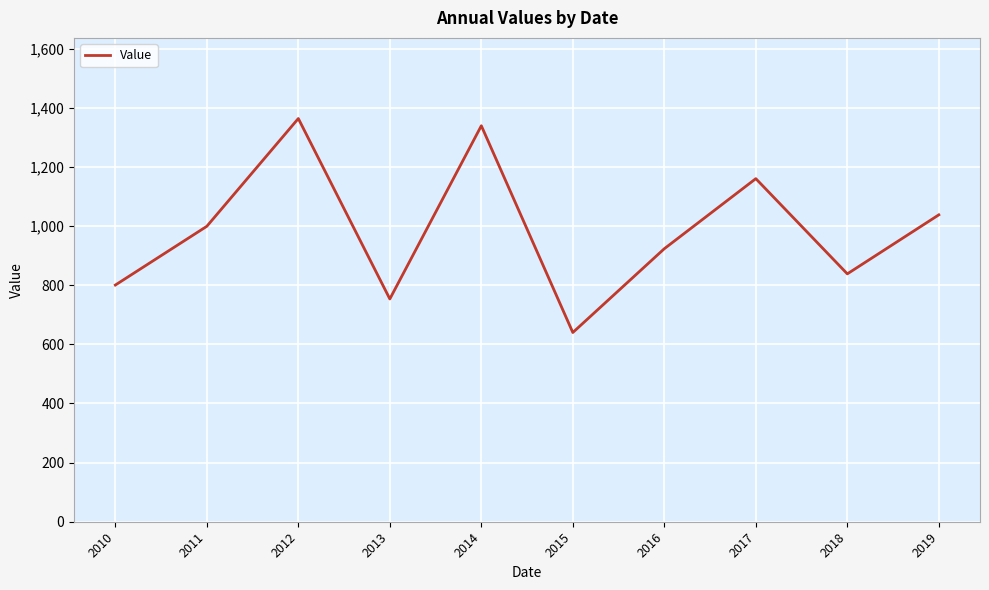

Reading left to right, transcribe all the data shown in this chart.

800.3	998.9	1363.3	753.2	1338.9	639.8	923.2	1160.0	838.1	1037.7